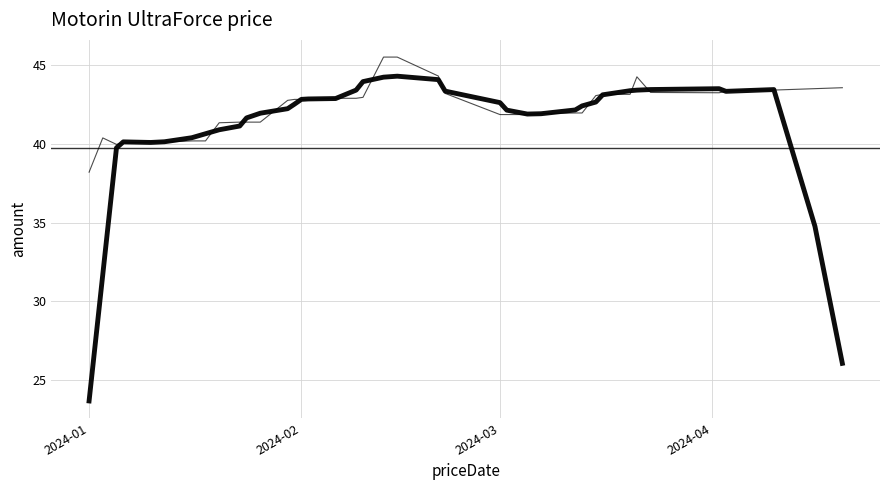

Count the number of categories in the chart.

40